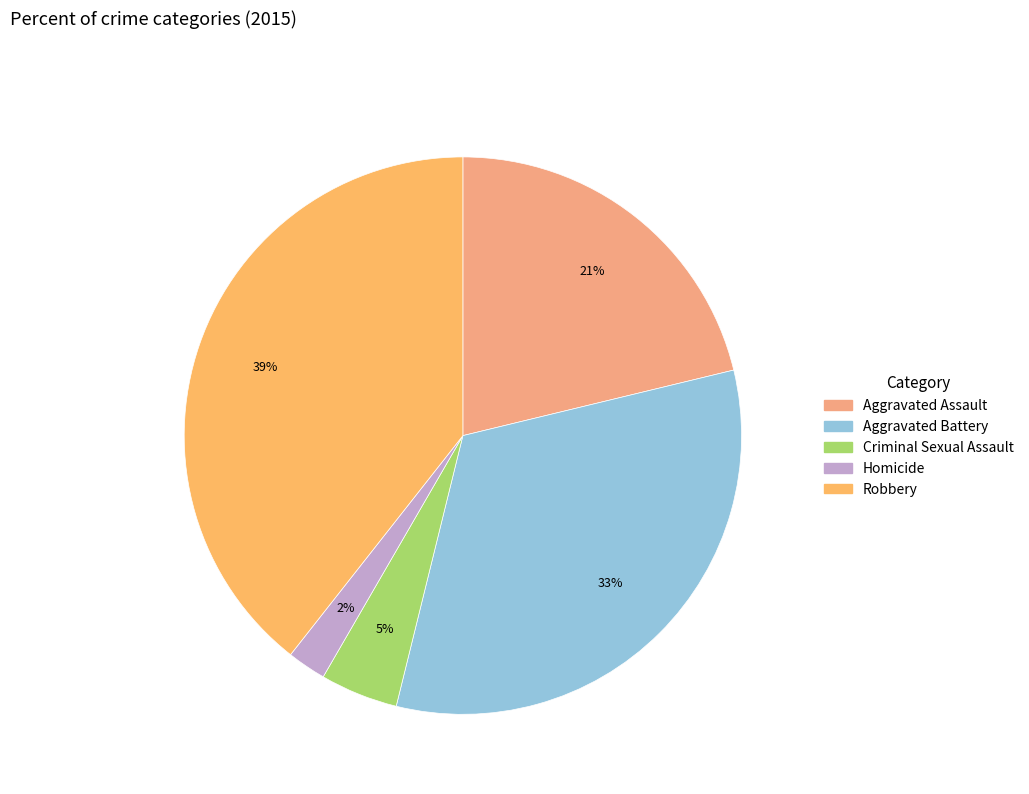

What is the largest slice in the pie chart?

Robbery